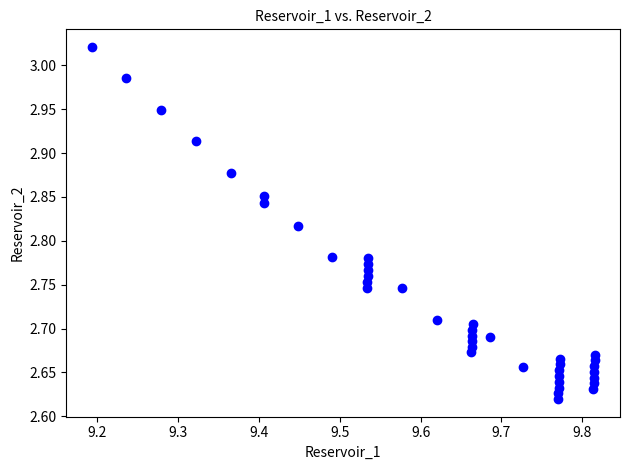

What is the range of X values (max minus min)?

0.6